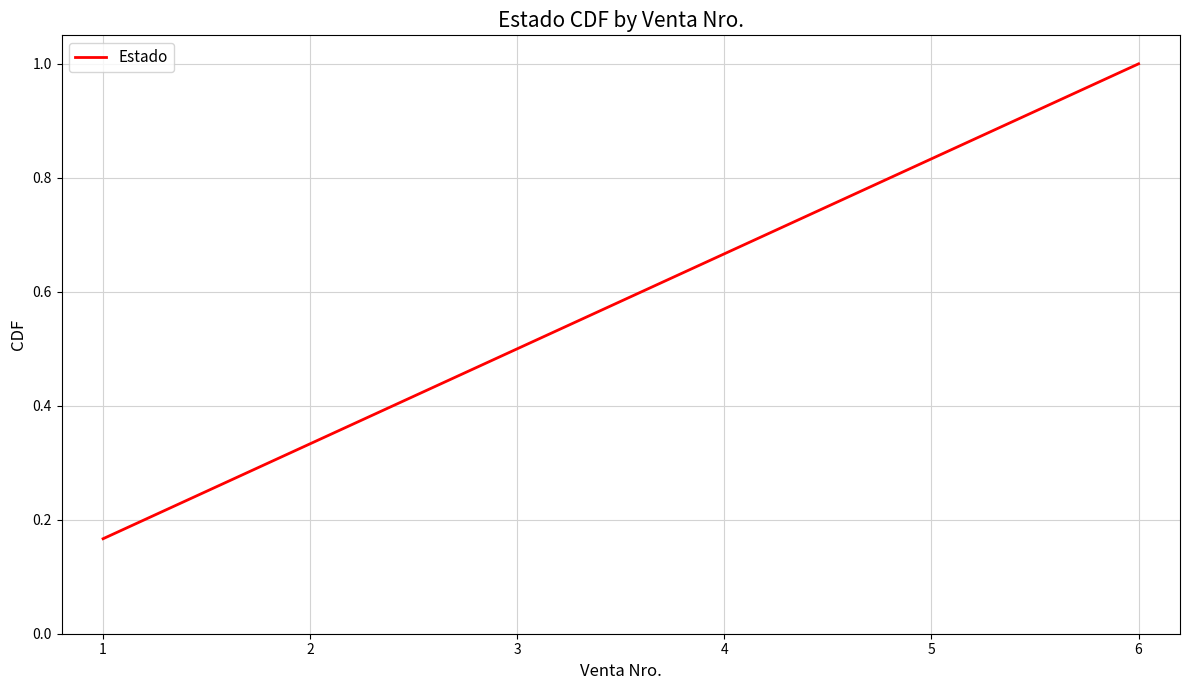

How many values are between 0 and 1?

6